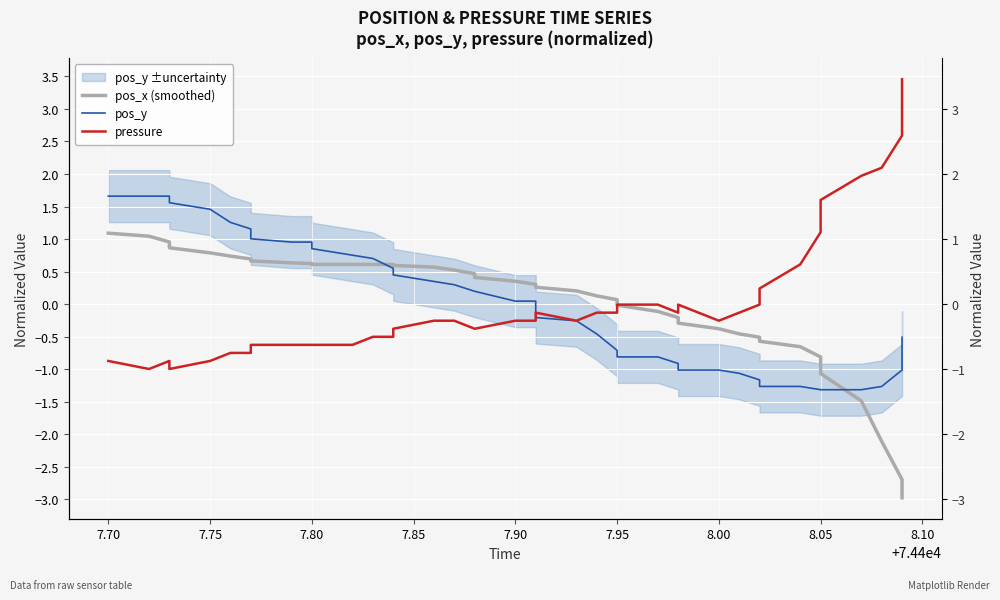

How many data points in pos_y are less than 0?

19